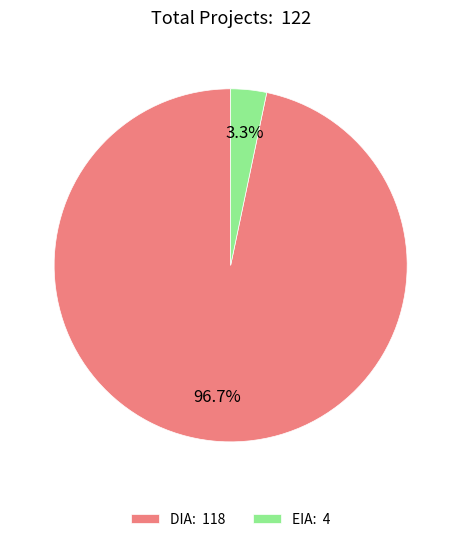

The DIA slice represents 97% of the pie. True or false?

True